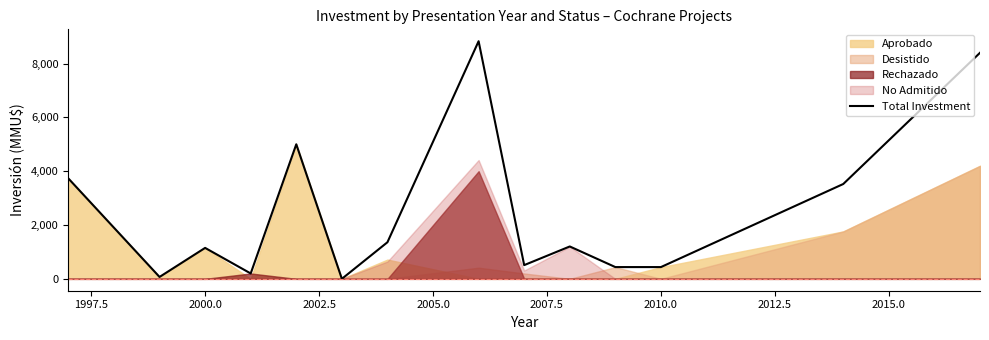

What is the highest value of the Total Investment series?

8830